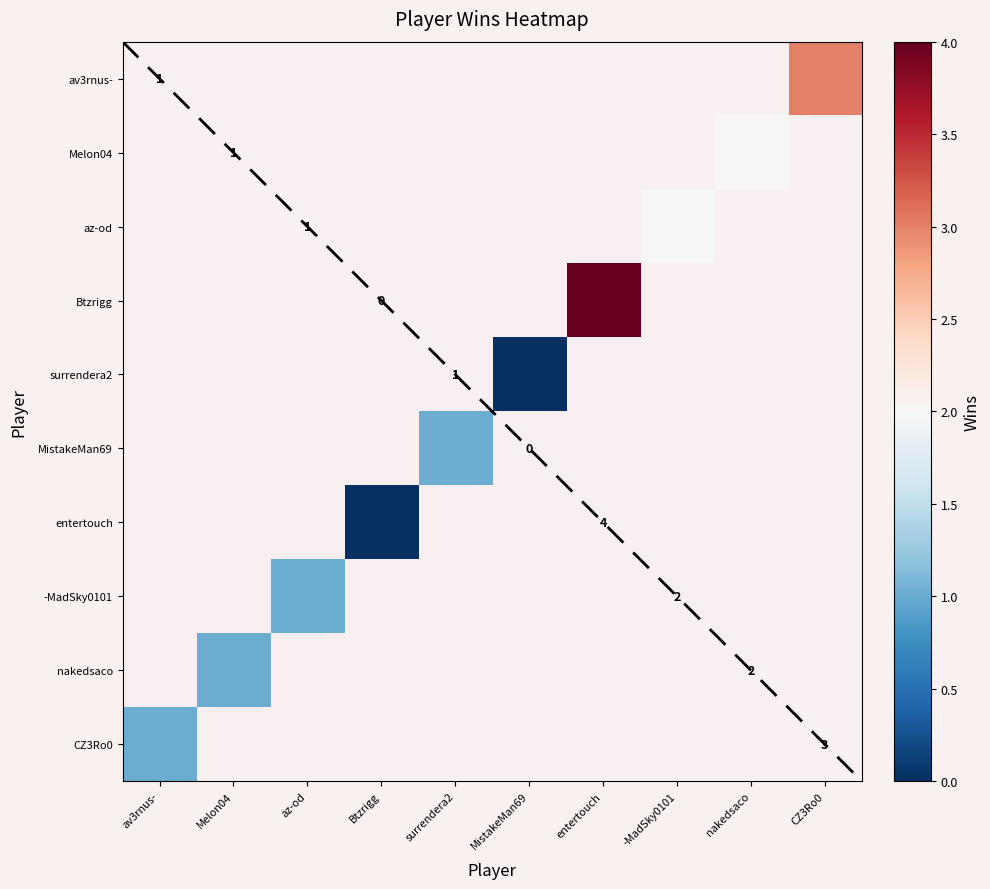

Is the value of az-od at Melon04 greater than the value of MistakeMan69 at nakedsaco?

No